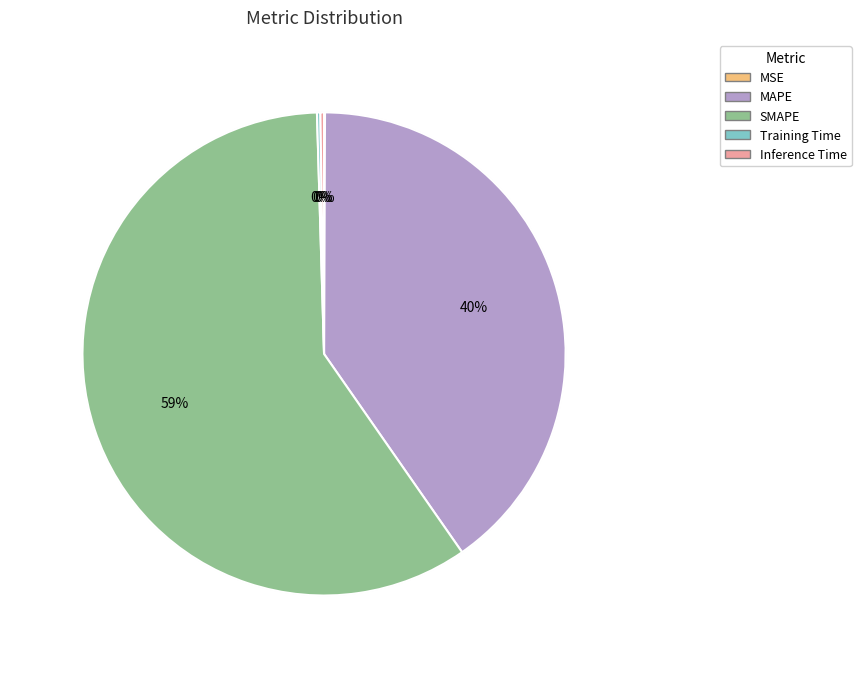

Which category has the biggest portion of the pie?

SMAPE